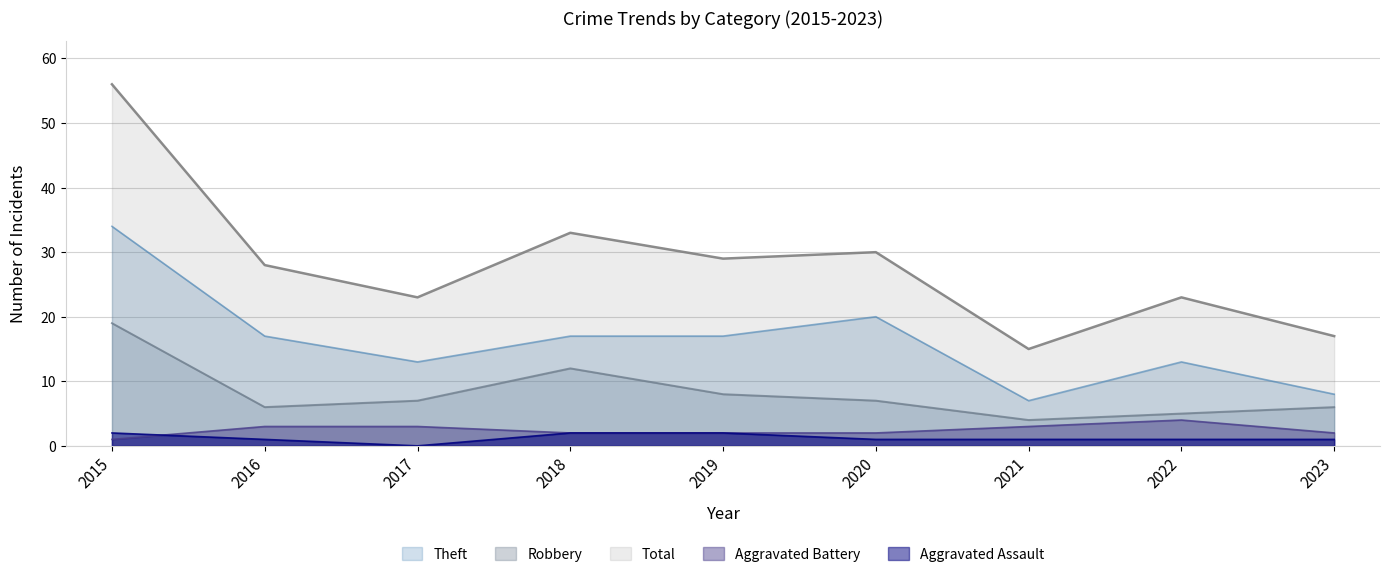

Is it true that Robbery equals 26 at 2015?

False